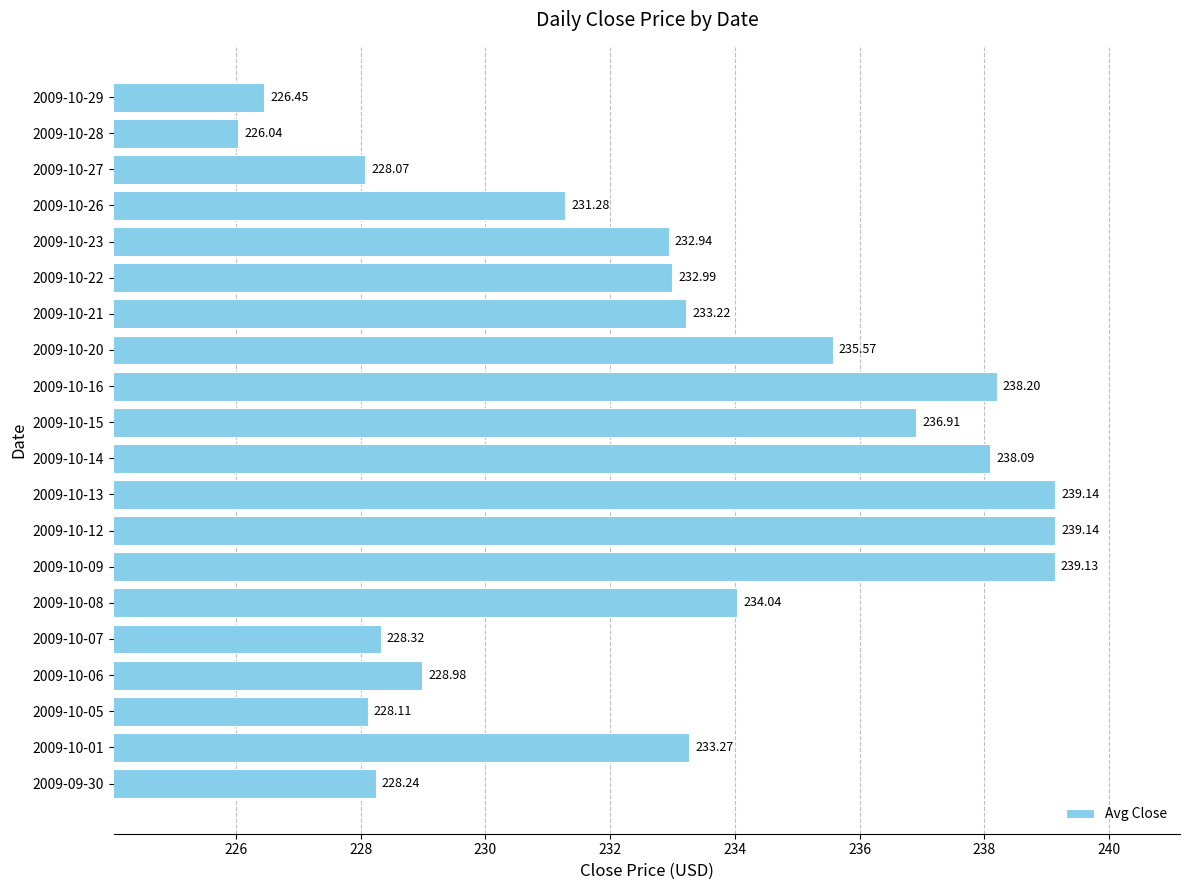

How many distinct data groups are displayed?

1